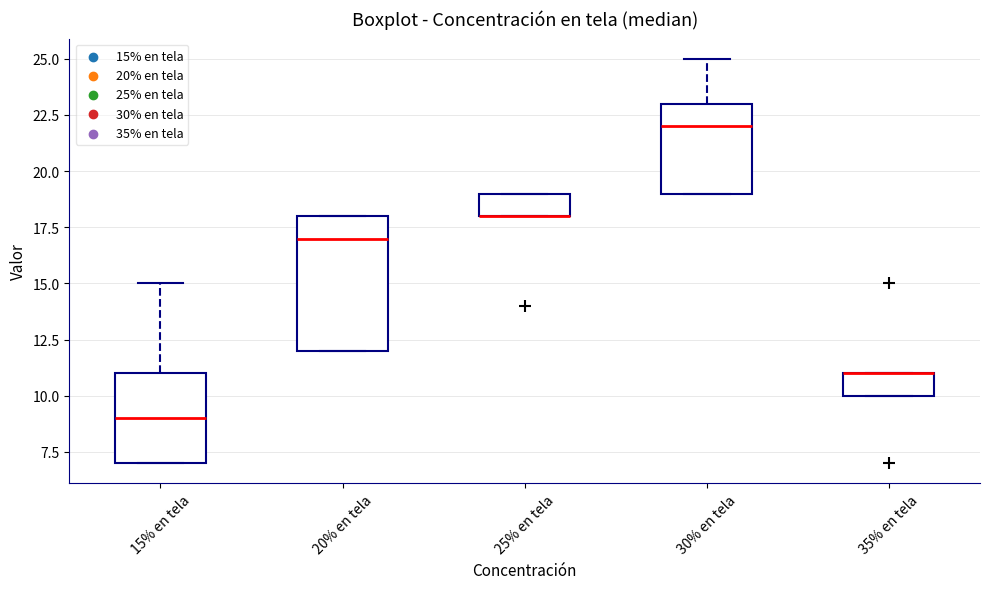

Where is the lower edge of the box for 20% en tela on the y-axis? The values are not printed on the chart, so give them approximately, as read against the axis.

12